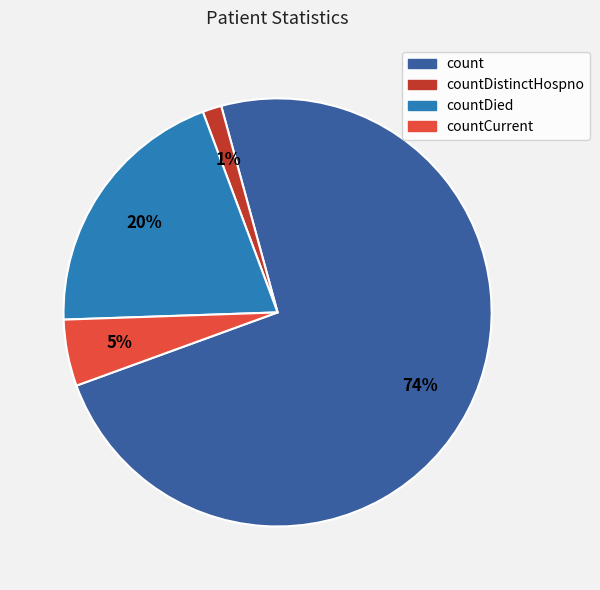

Is there a majority slice in this chart?

Yes